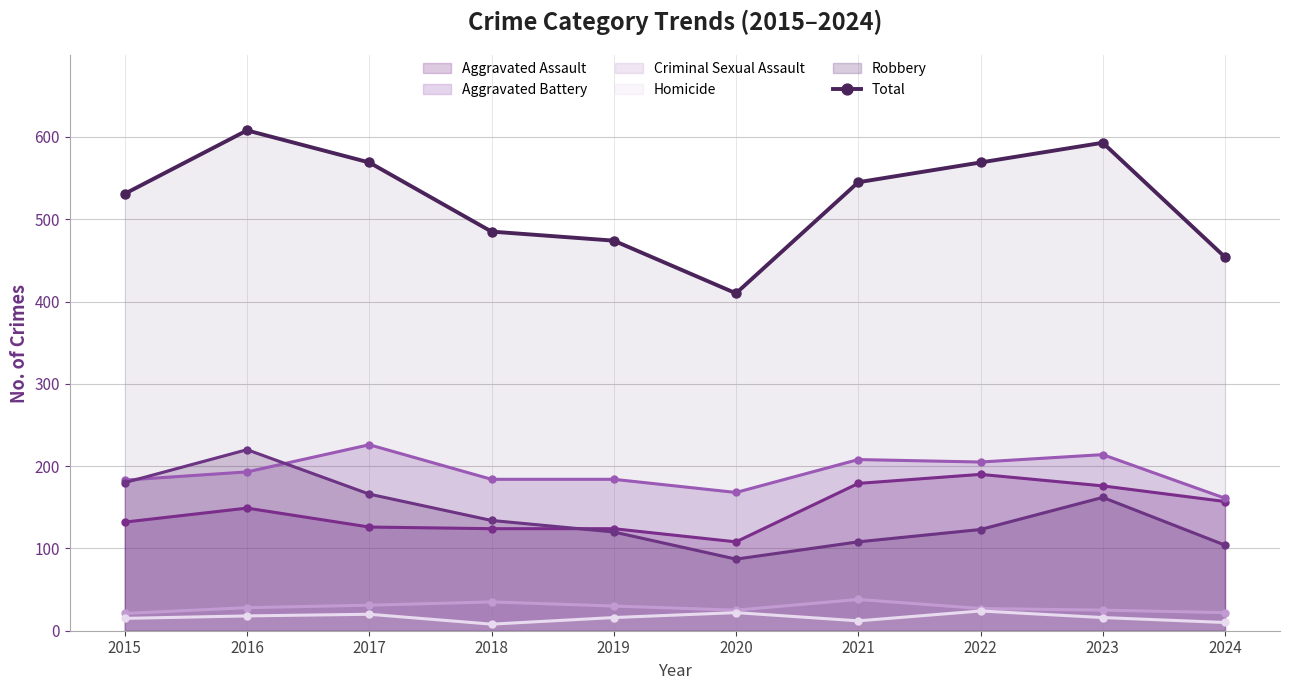

Does the chart have visible grid lines?

Yes